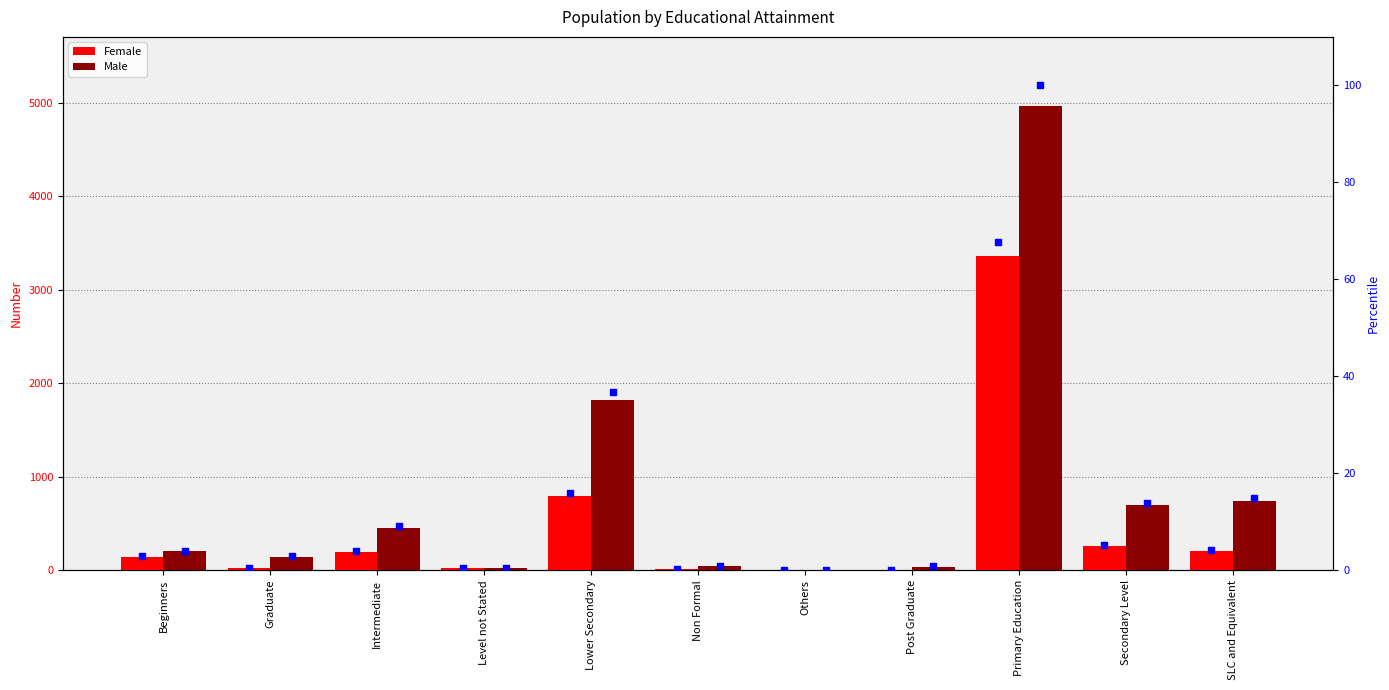

Which series contains the highest Y value?

Male